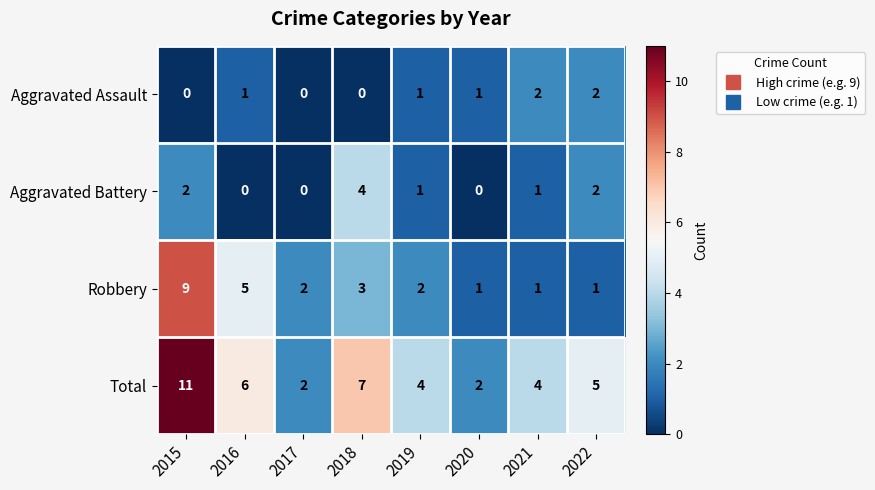

Which series has the widest spread of values?

Total